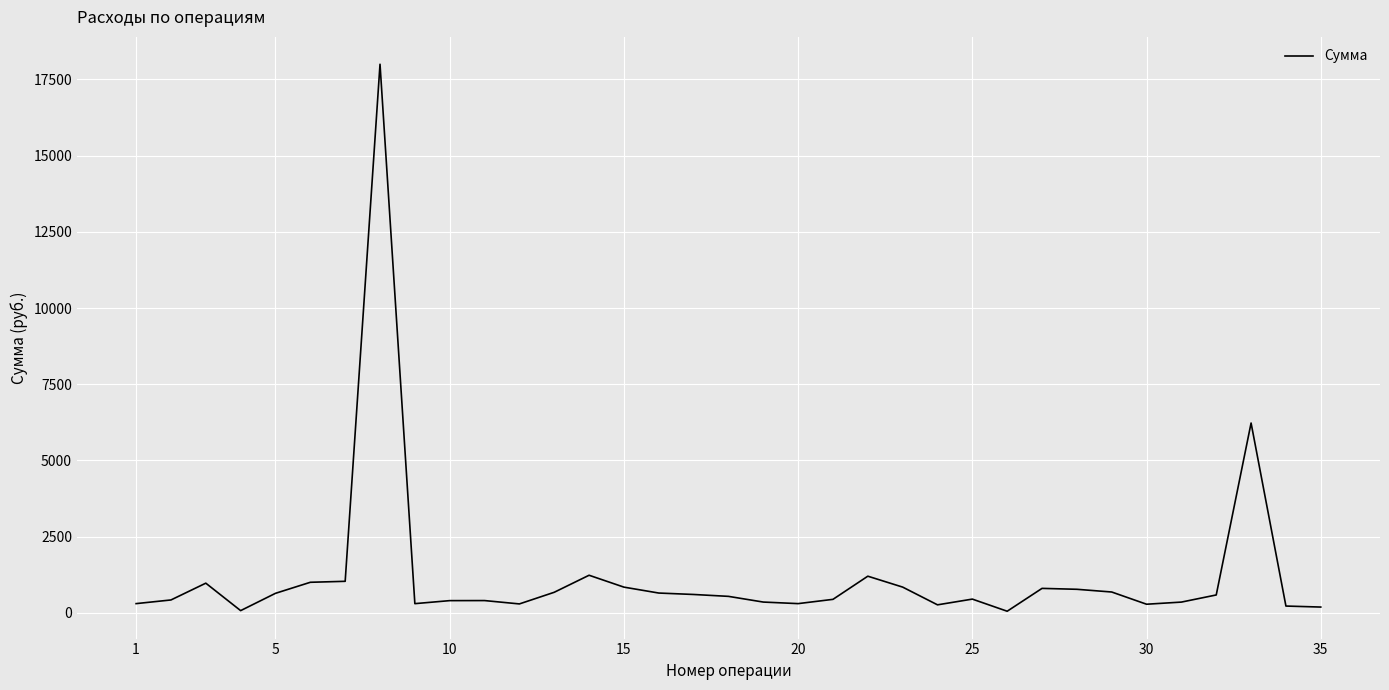

What is the difference between the maximum and minimum values?

17950